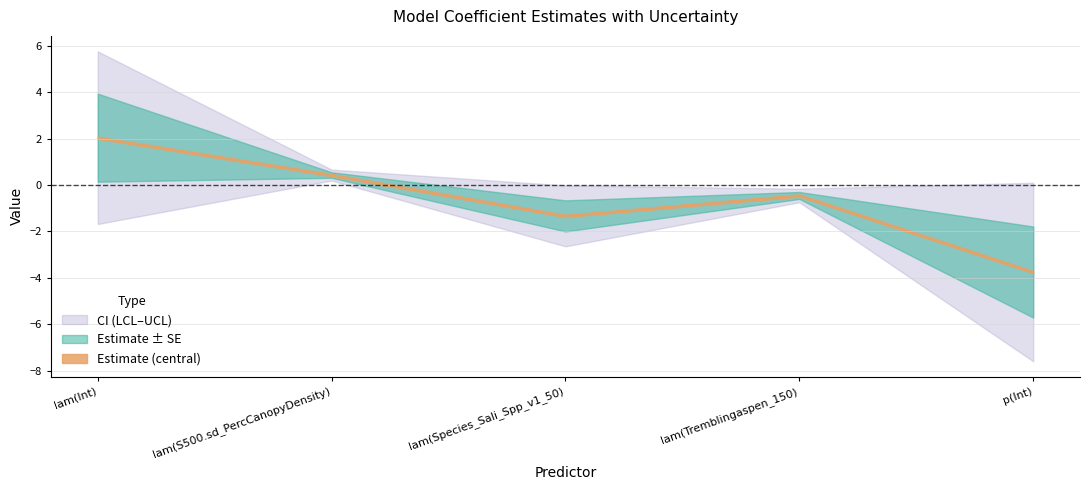

Which label corresponds to the smallest value in the chart?

p(Int)